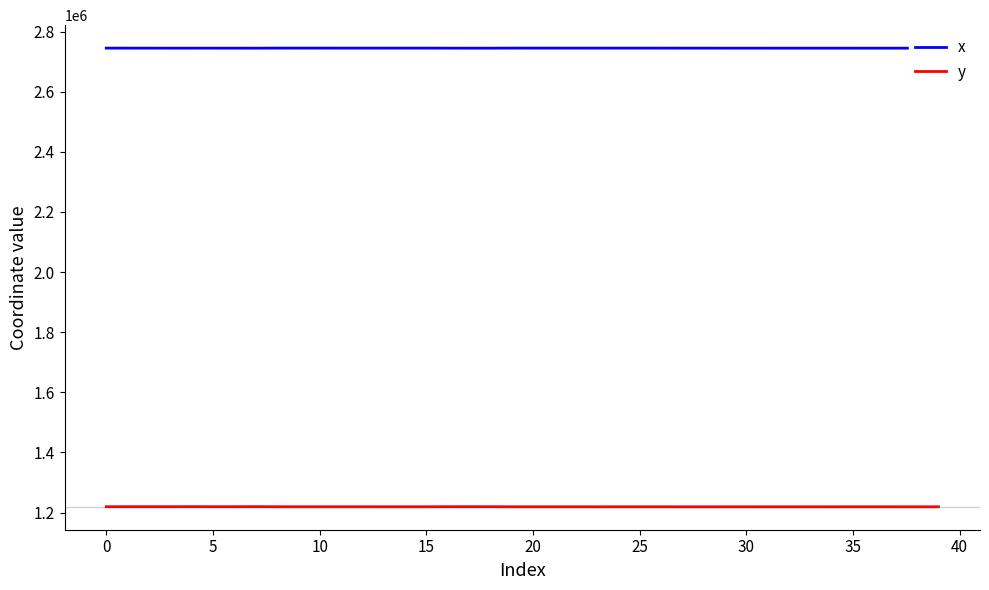

What is the maximum value shown in the chart?

2744835.1